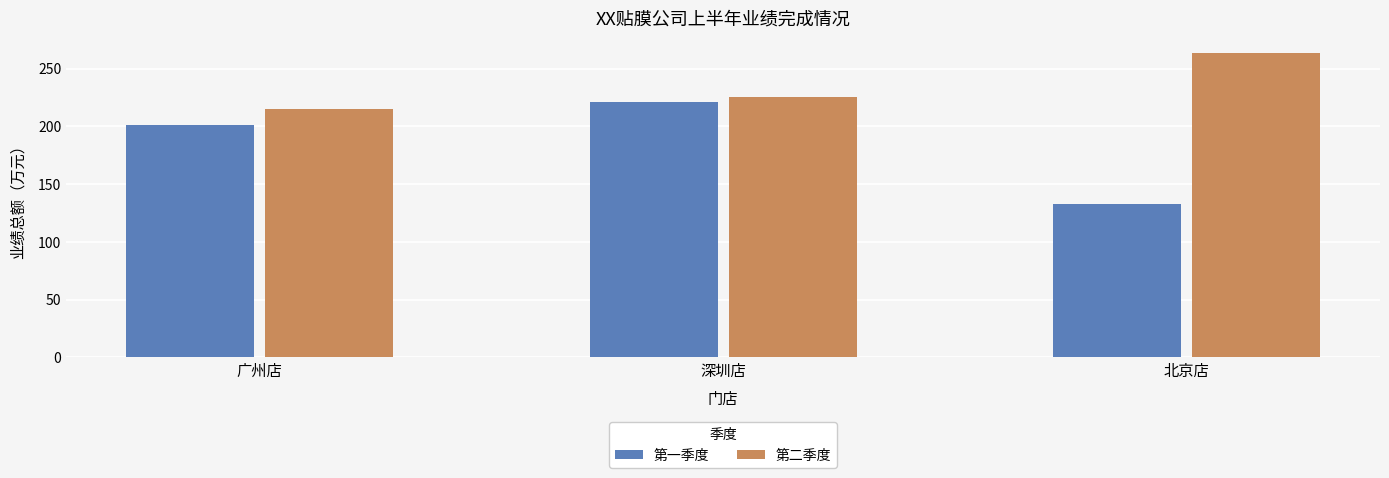

Is it true that 第一季度 equals 76.3 at 北京店?

False